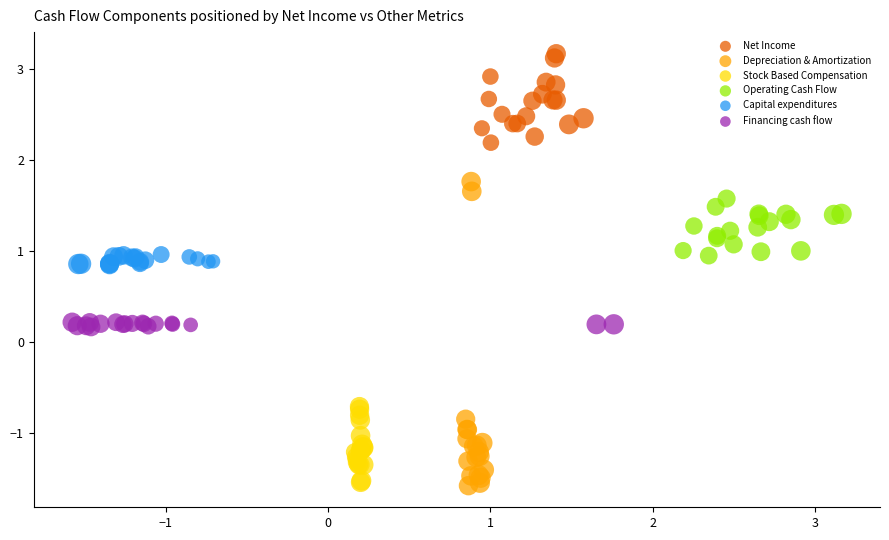

Which series contains the highest Y value?

Net Income